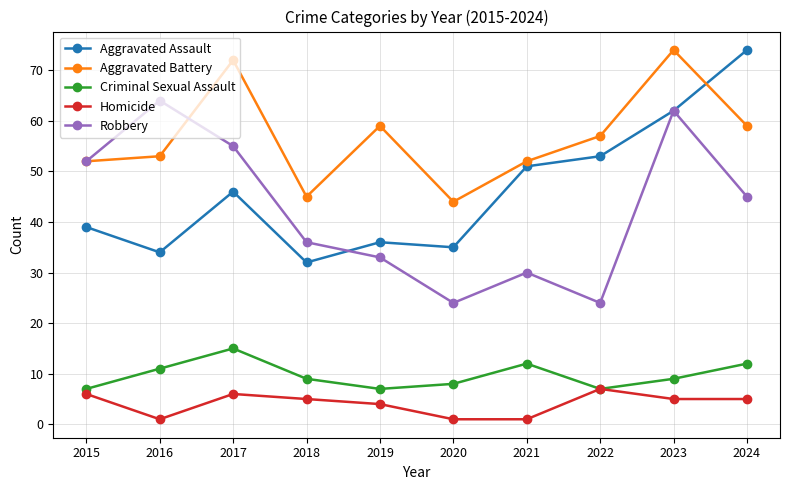

Reading left to right, list all the values displayed in this chart.

Aggravated Assault: 39	34	46	32	36	35	51	53	62	74
Aggravated Battery: 52	53	72	45	59	44	52	57	74	59
Criminal Sexual Assault: 7	11	15	9	7	8	12	7	9	12
Homicide: 6	1	6	5	4	1	1	7	5	5
Robbery: 52	64	55	36	33	24	30	24	62	45